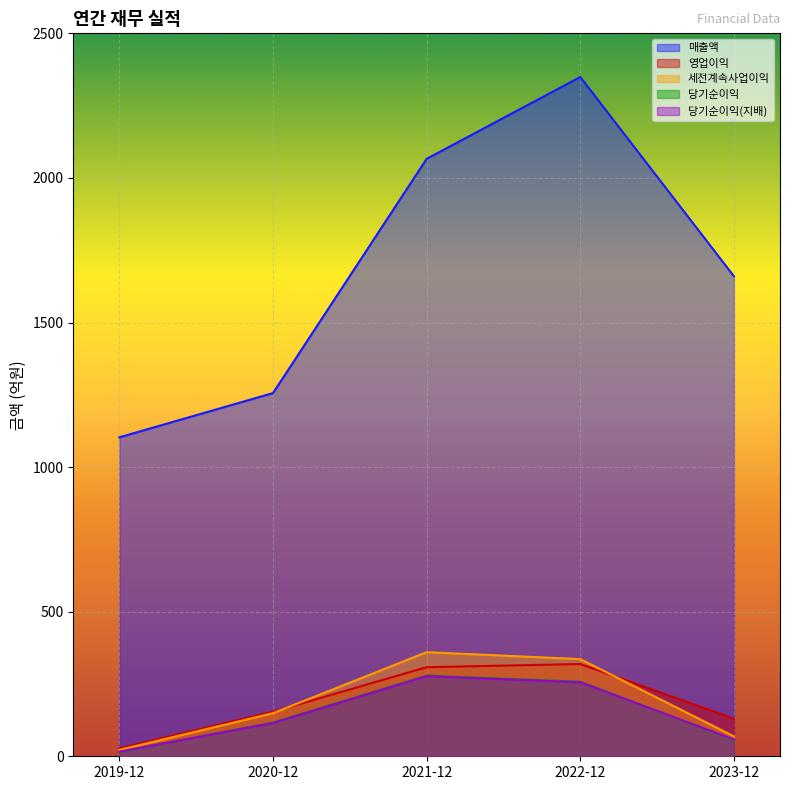

What is the average value of the 당기순이익 series?

145